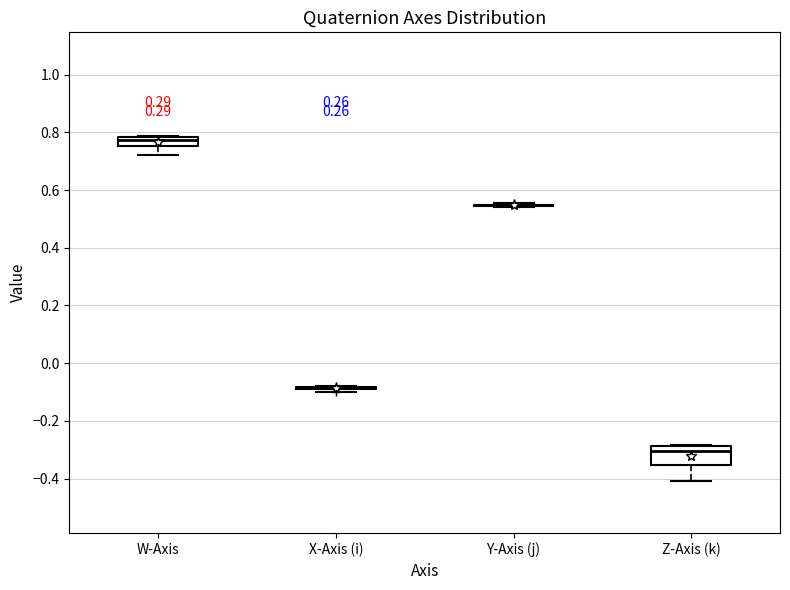

Which box is the tallest, from its lower edge to its upper edge?

Z-Axis (k)